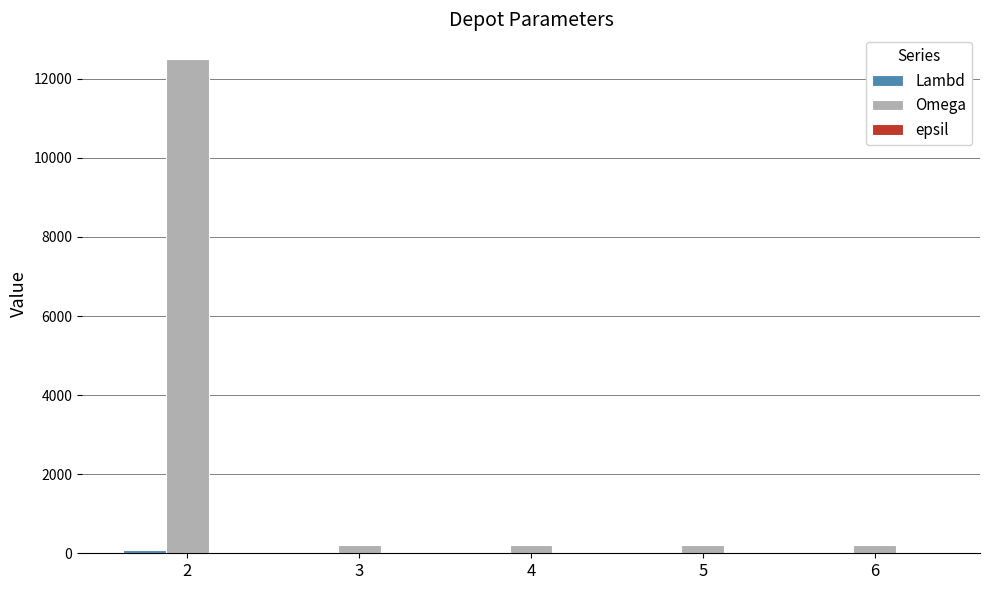

What is the greatest value displayed?

12500